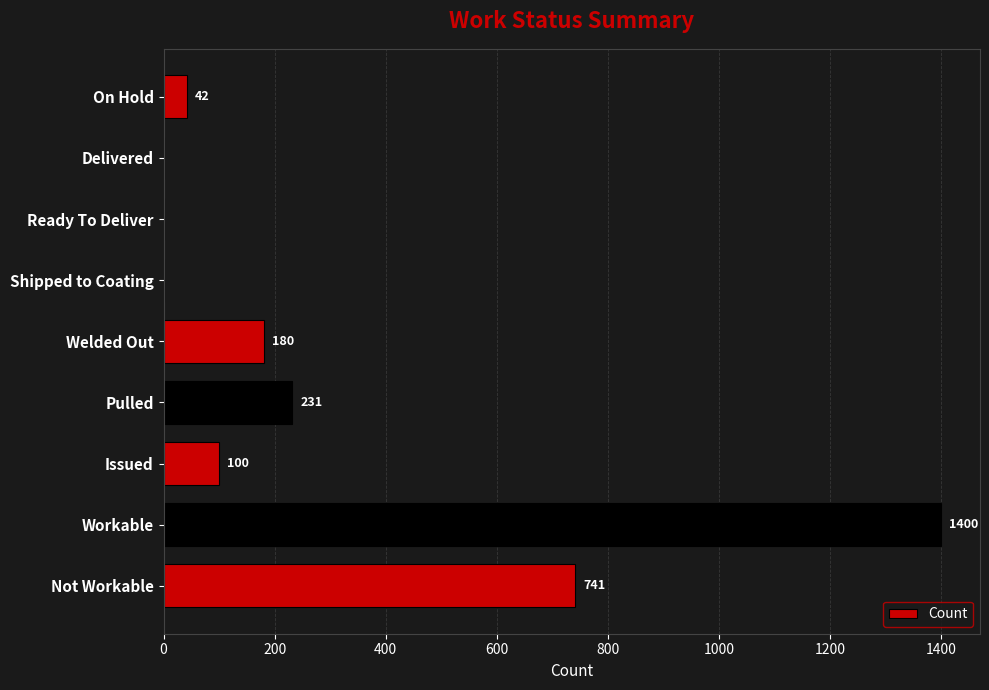

What is the change in value from Workable to Welded Out?

-1220